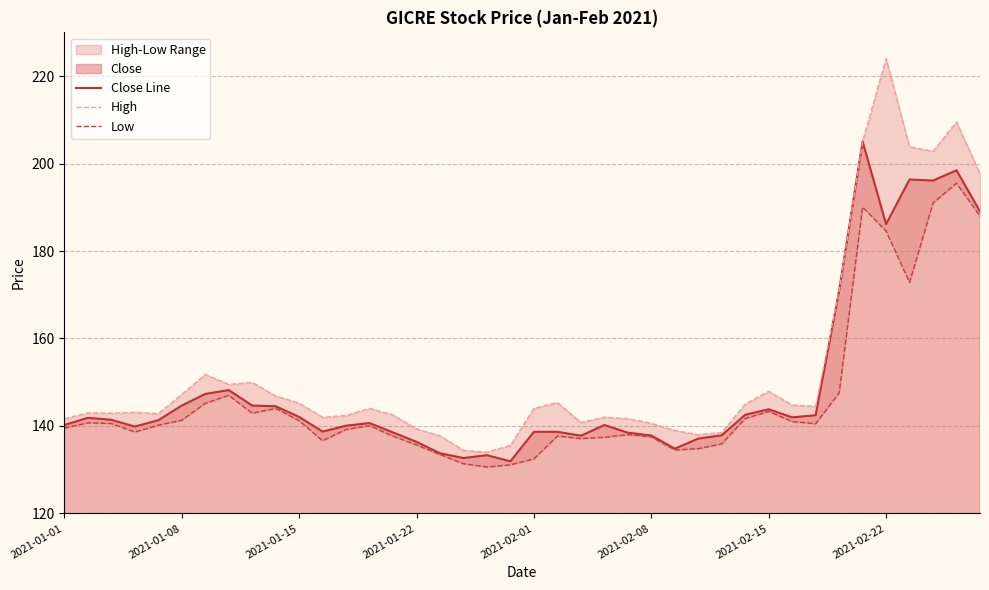

At which category is the sum across all series the highest?

38